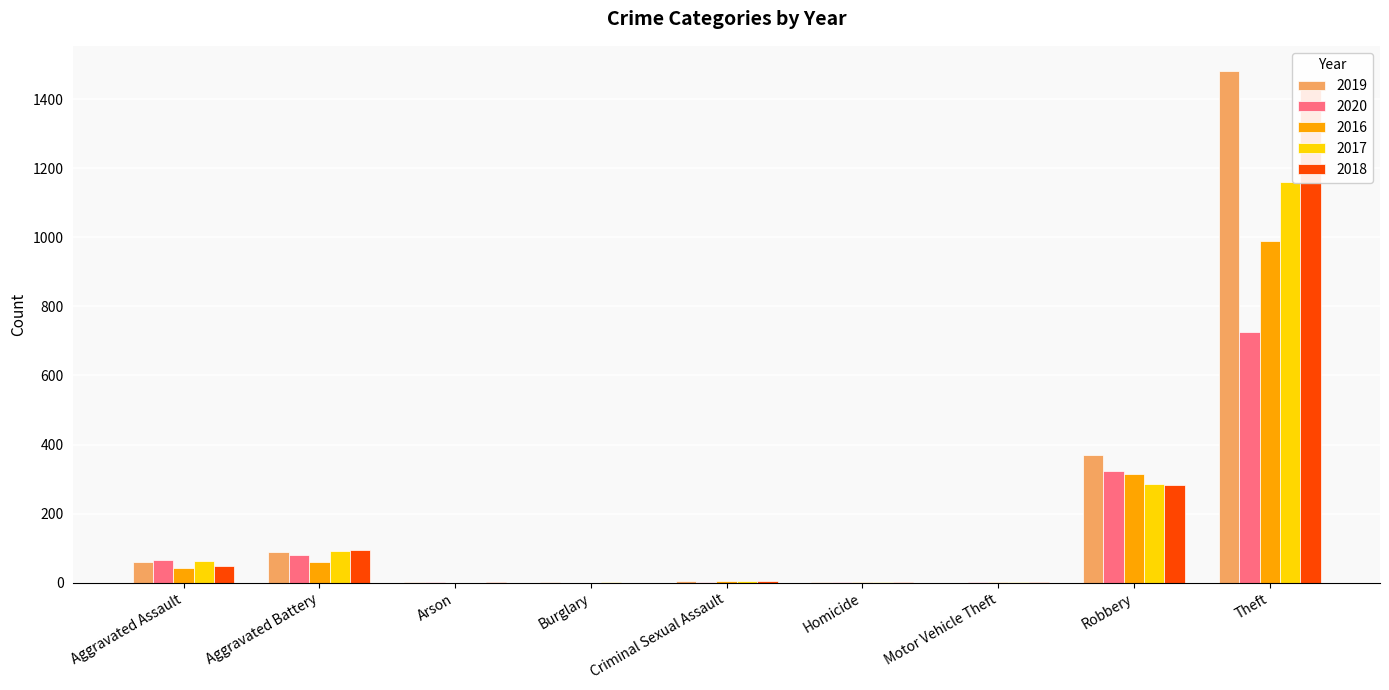

Is it true that 2018 equals 663 at Burglary?

False